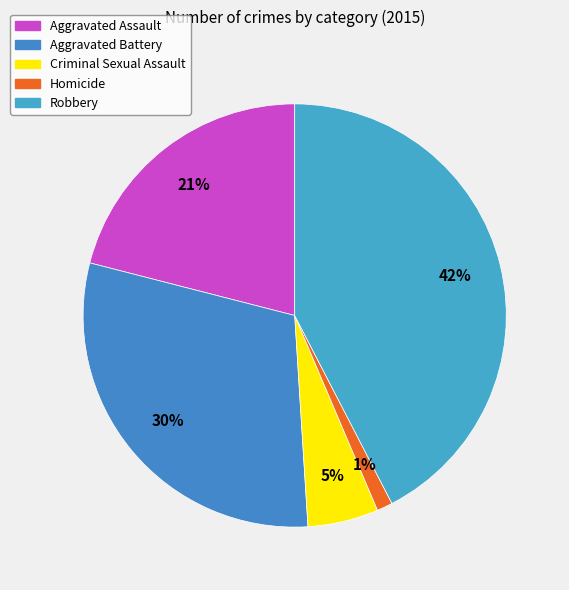

How many segments does this pie chart have?

5